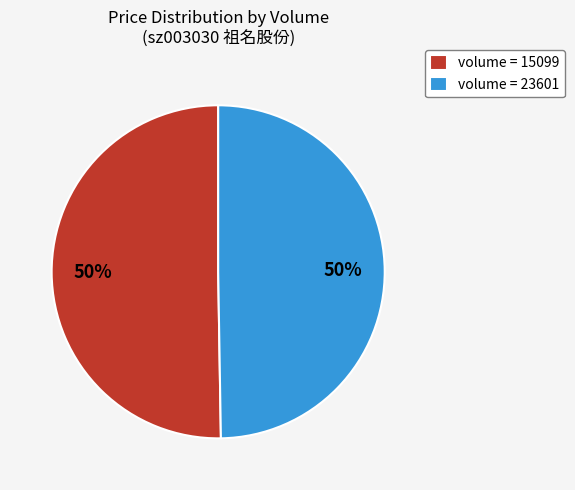

How many slices are in this pie chart?

2